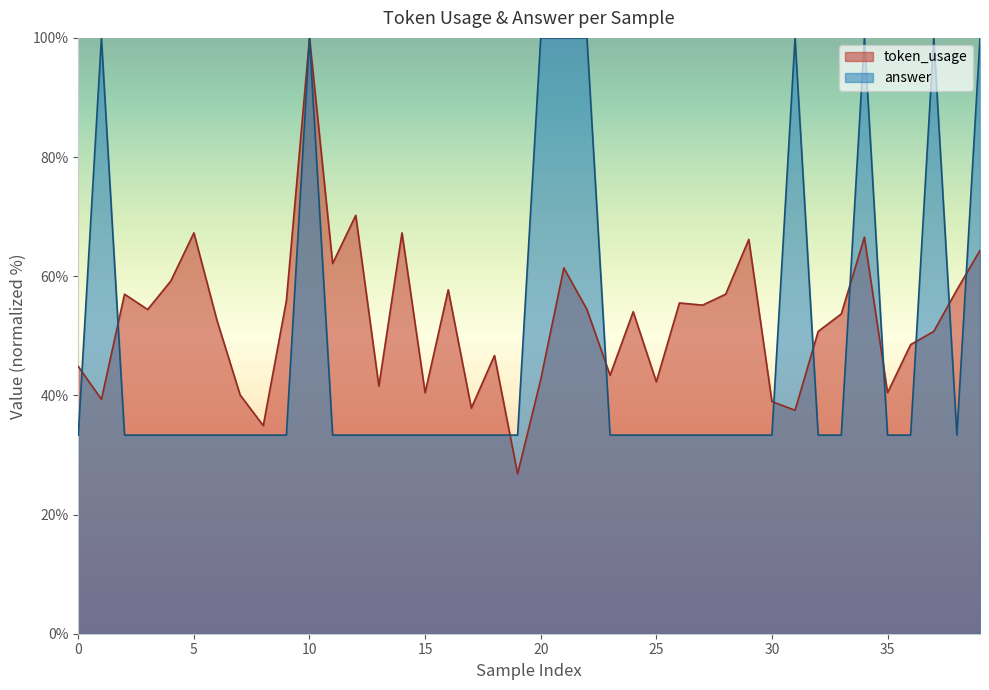

Rank the series by their maximum value, from lowest to highest.

token_usage, answer